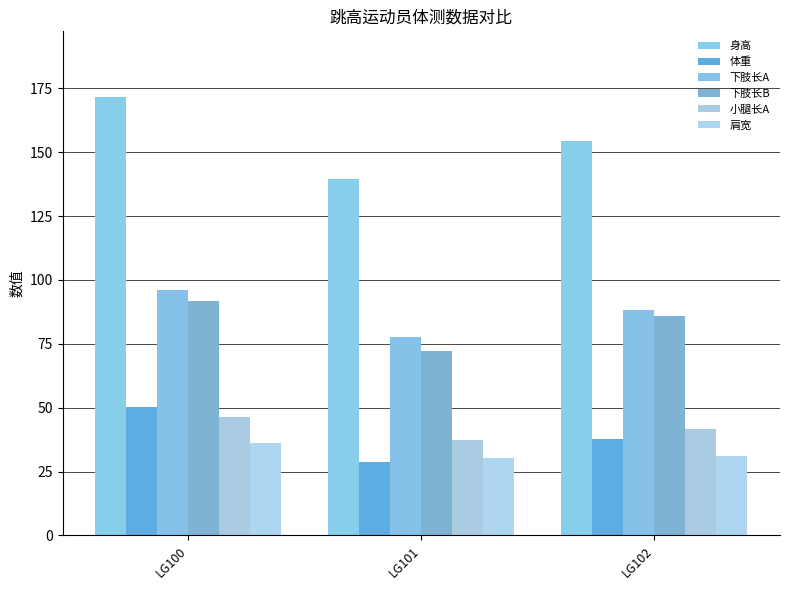

At how many categories does at least one series exceed 166?

1